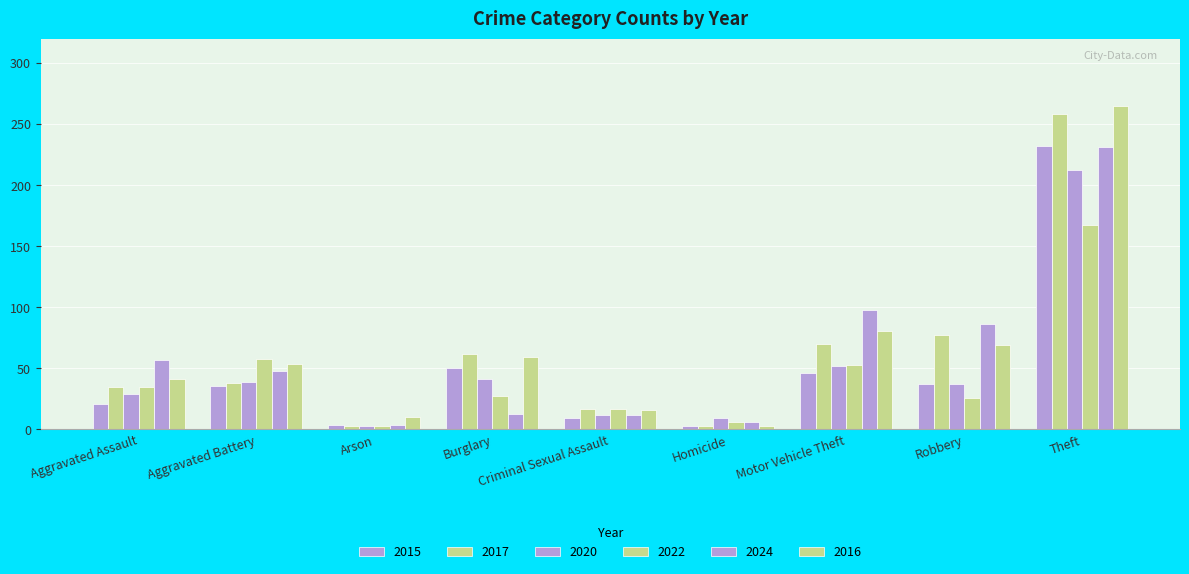

The 2020 series shows 29 at Aggravated Assault. True or false?

True